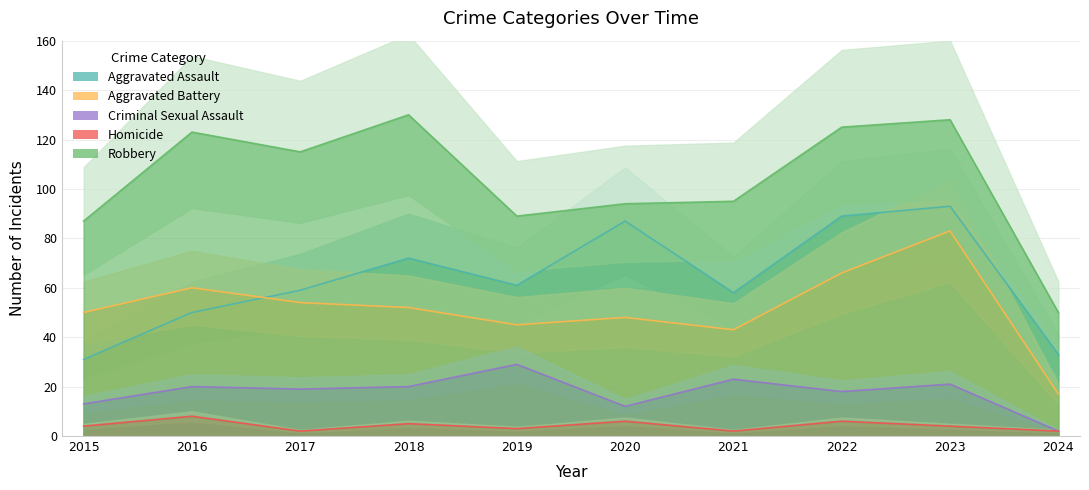

Does the chart display data point markers on the line(s)?

No